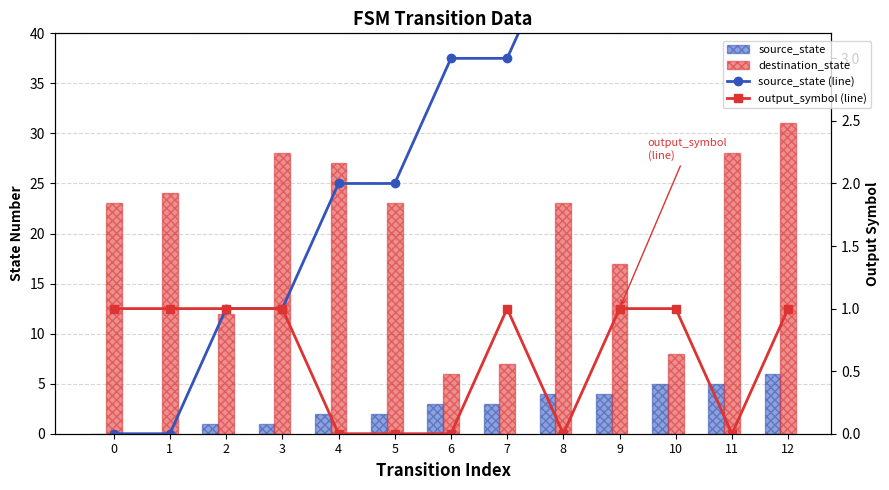

Which category has the highest value in the source_state series?

12